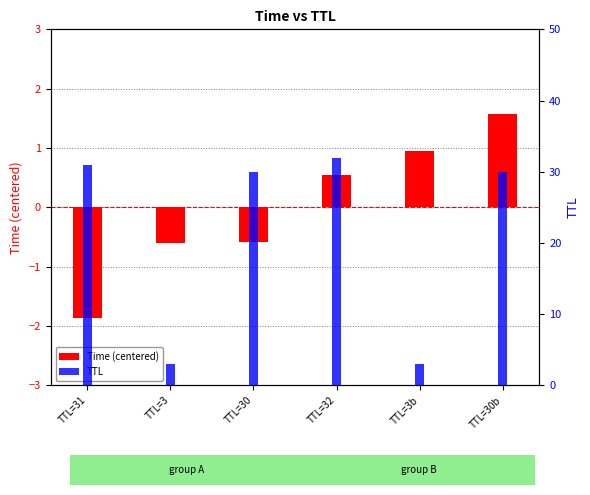

How many bars are there in each group?

2